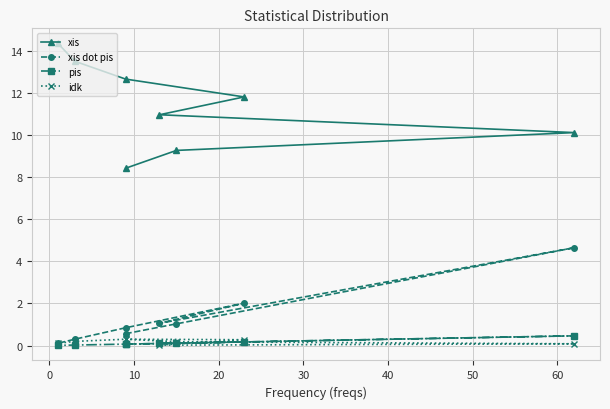

What is the sum of all xis values?

91.0